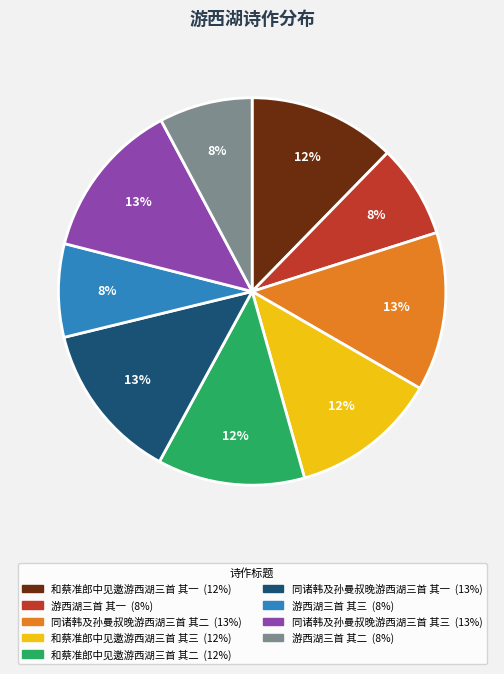

Does 游西湖三首 其一 represent more than half of the total?

No